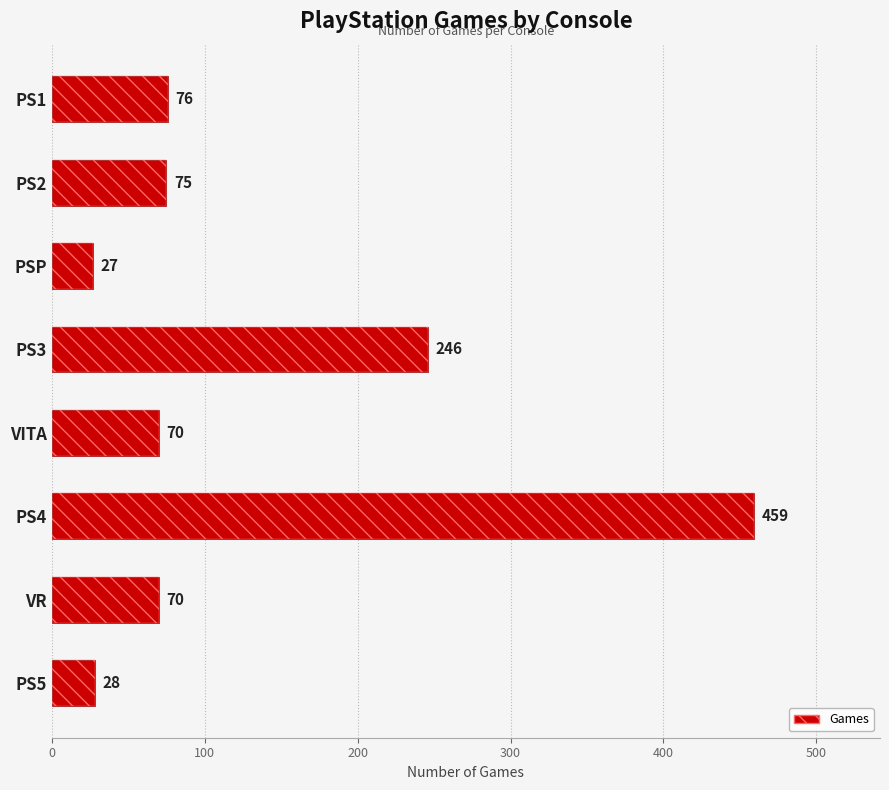

Reading left to right, extract all data points from this chart.

76	75	27	246	70	459	70	28